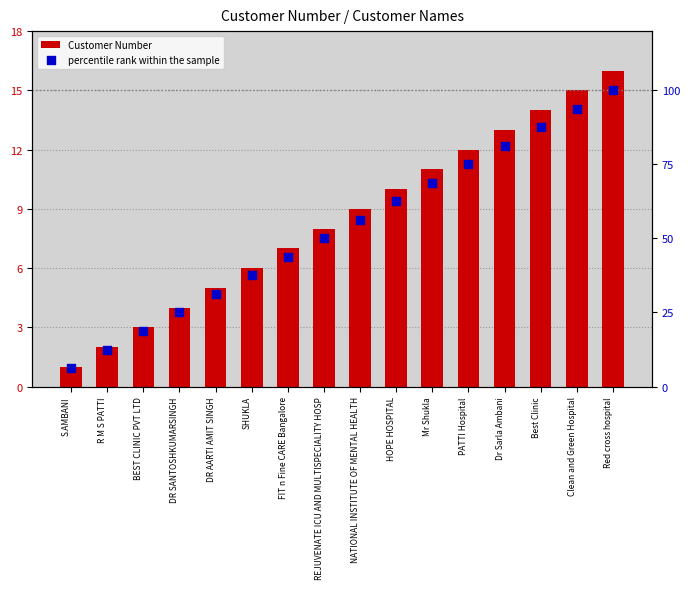

Which series reaches the minimum Y coordinate?

Customer Number